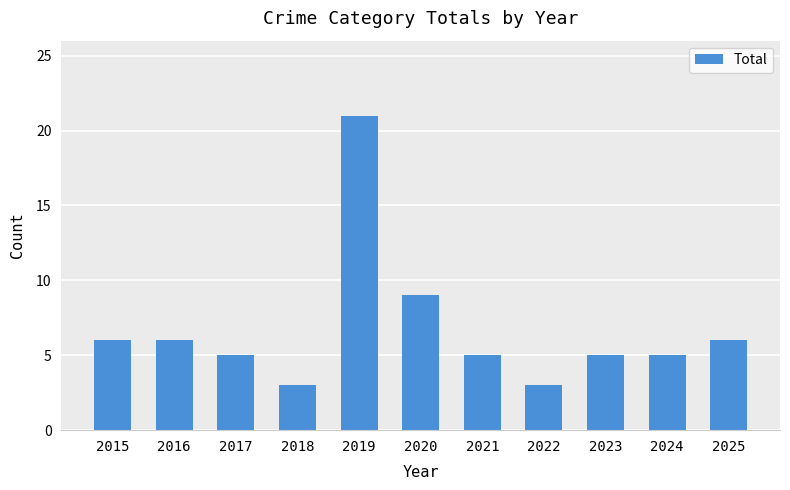

Count the number of data series in this chart.

1